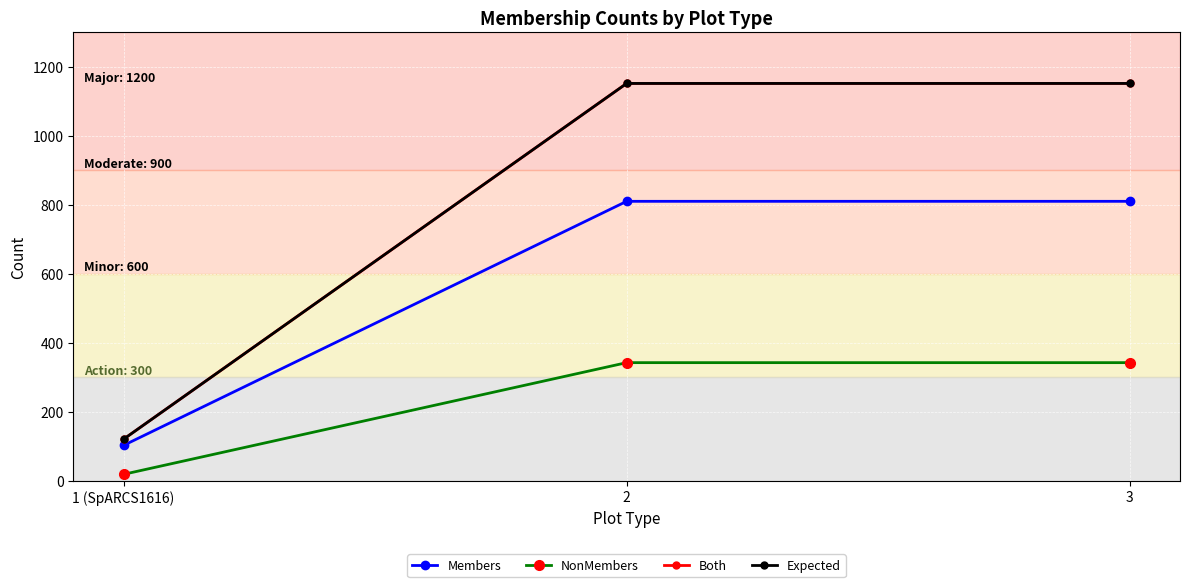

List the labels in order of NonMembers value, smallest first.

1 (SpARCS1616), 2, 3